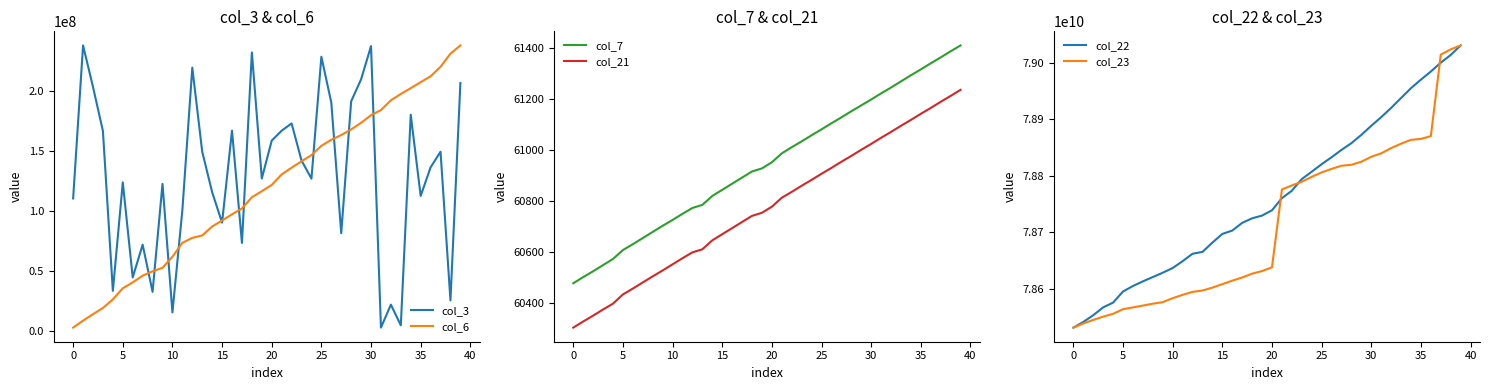

What is the label of the 2nd point from the right?

38